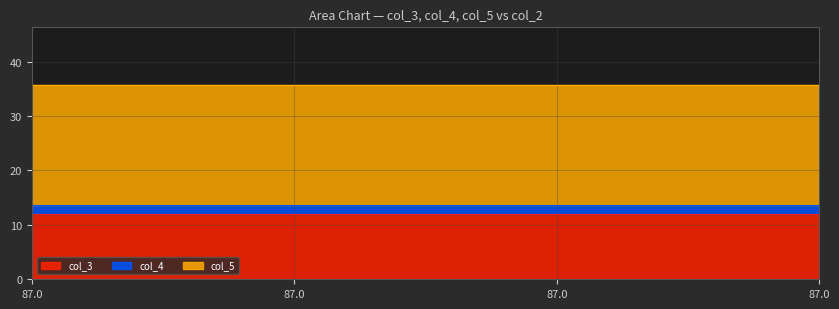

What is the smallest value displayed?

1.6